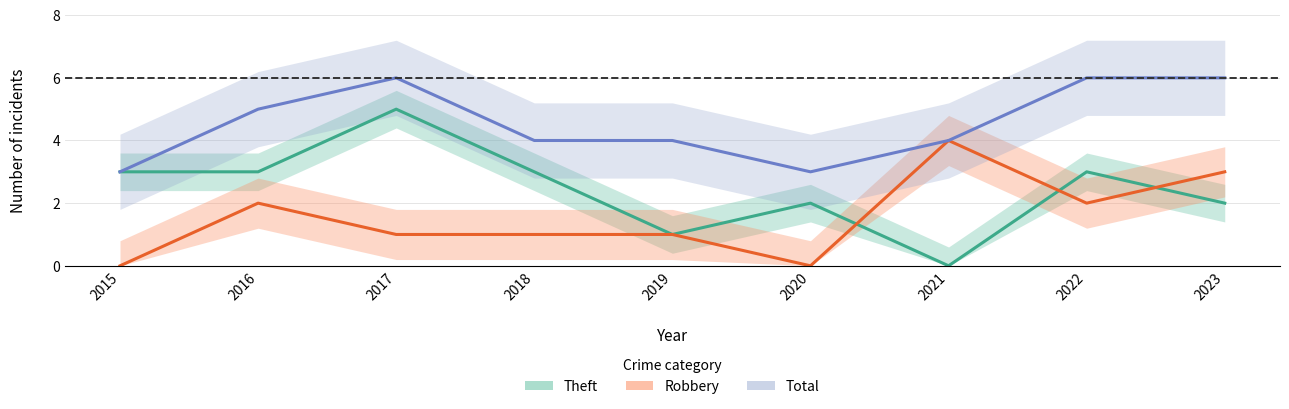

Which series has the widest spread of values?

Theft